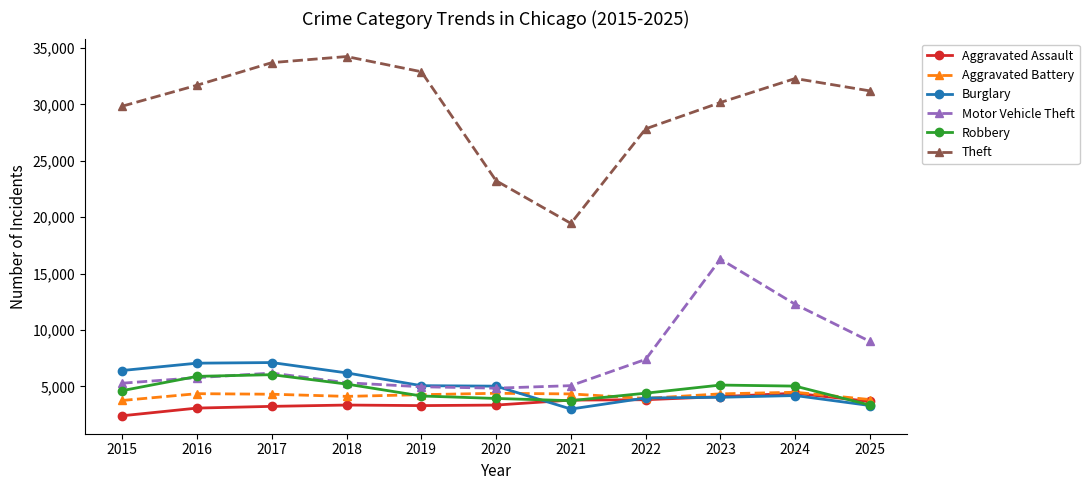

True or false: Robbery and Theft intersect in this chart.

False